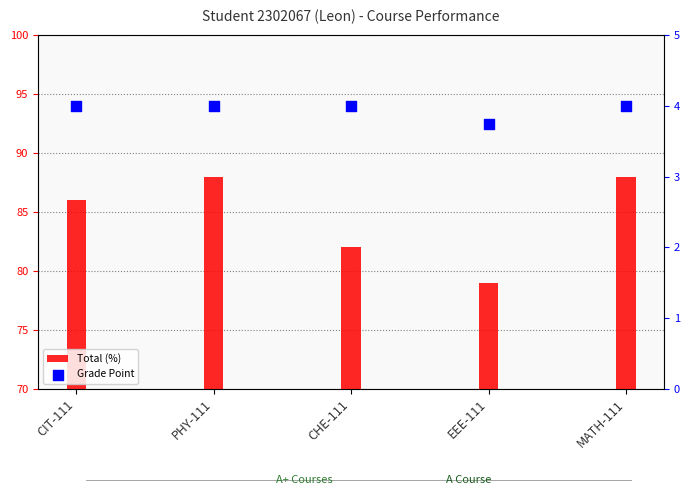

Is the value of Grade Point at PHY-111 greater than the value of Total (%) at CIT-111?

No